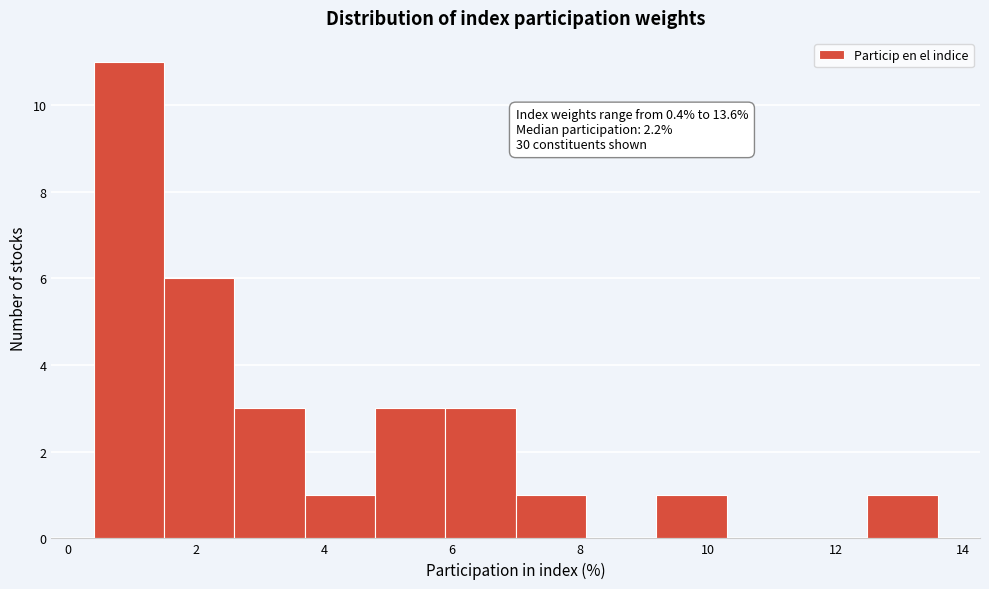

Which range on the x-axis has the tallest bar?

0.4 to 1.5